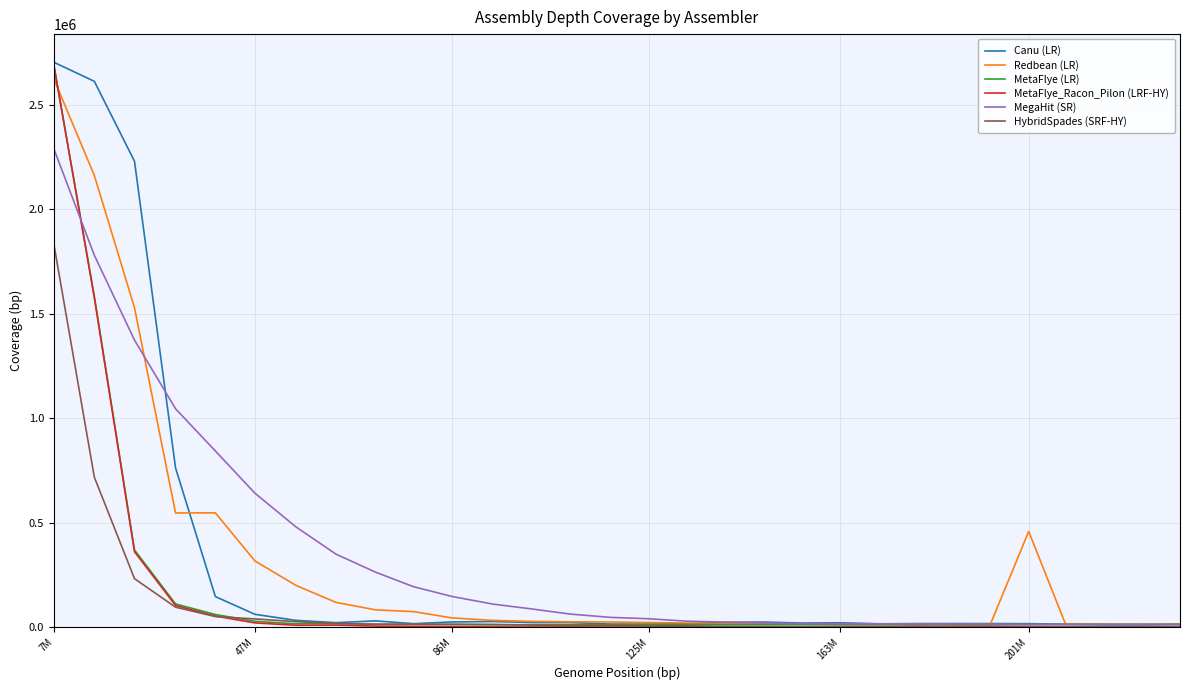

Which series has the largest range (max minus min)?

Canu (LR)